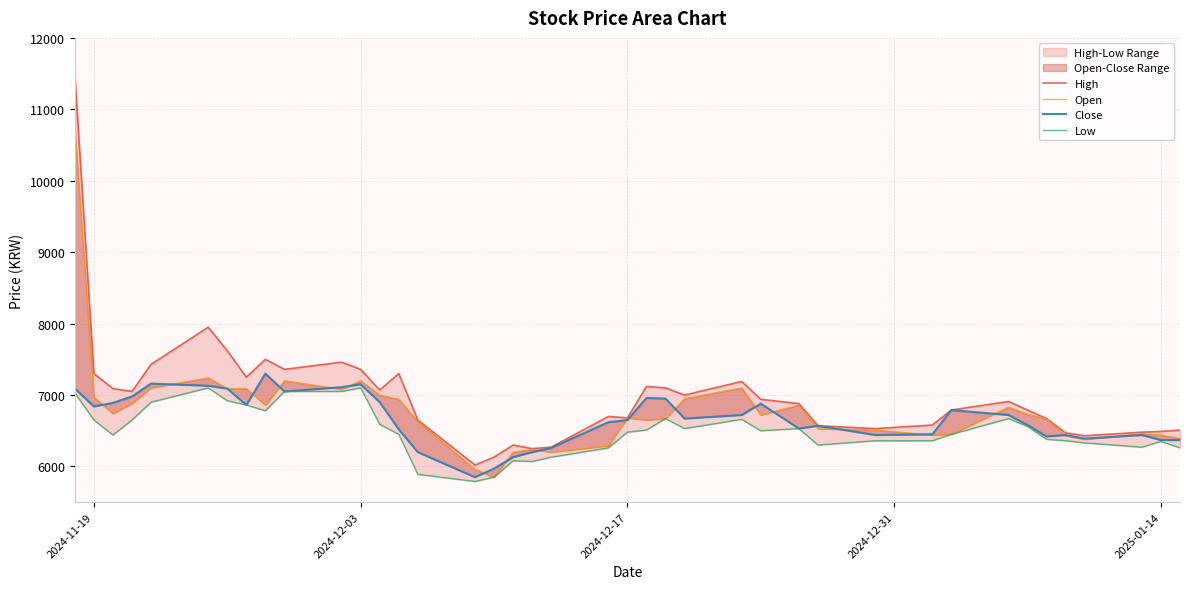

What is the sum of all High values?

279670